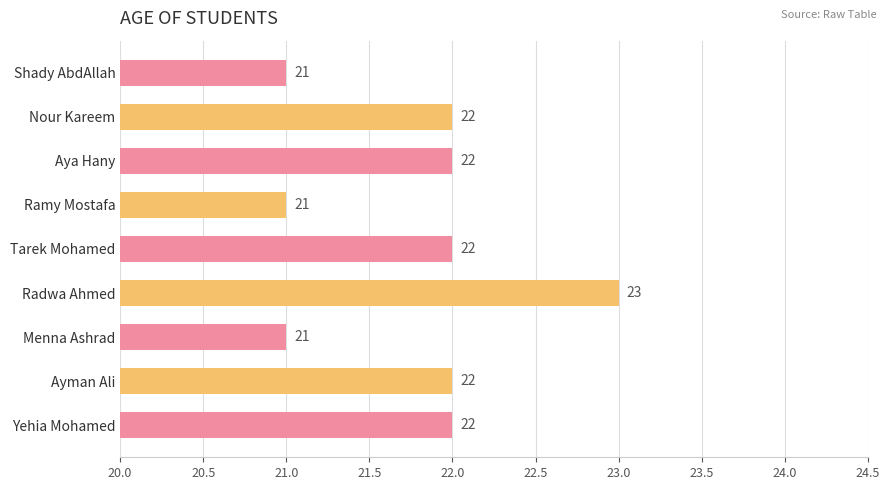

Reading top to bottom, transcribe all the data shown in this chart.

Shady AbdAllah=21	Nour Kareem=22	Aya Hany=22	Ramy Mostafa=21	Tarek Mohamed=22	Radwa Ahmed=23	Menna Ashrad=21	Ayman Ali=22	Yehia Mohamed=22